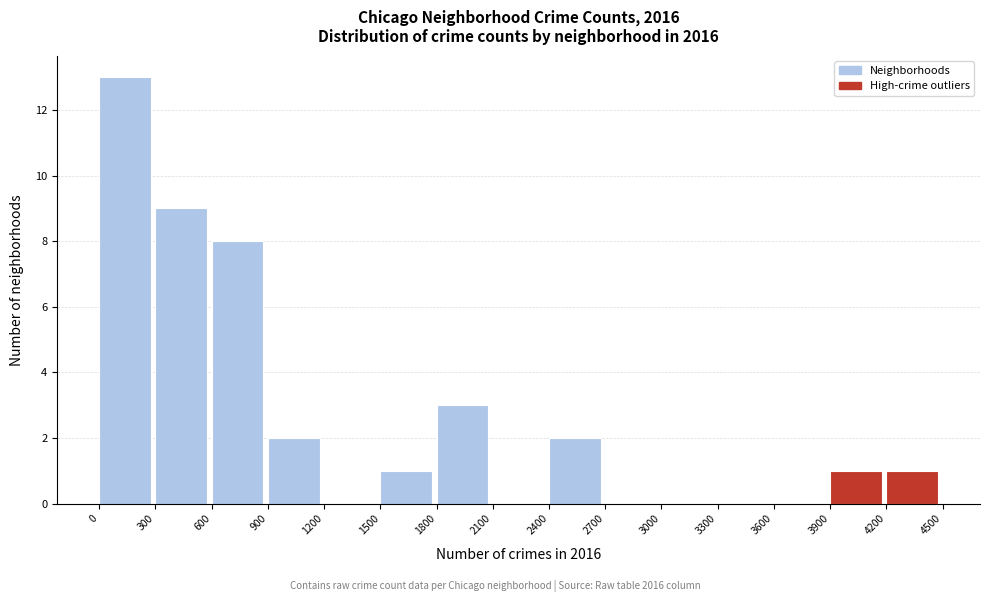

Reading left to right, transcribe this chart: for each bar, give the range it covers on the x-axis and its height. The values are not printed on the chart, so give them approximately, as read against the axis.

0 to 300: 13
300 to 600: 9
600 to 900: 8
900 to 1200: 2
1200 to 1500: 0
1500 to 1800: 1
1800 to 2100: 3
2100 to 2400: 0
2400 to 2700: 2
2700 to 3000: 0
3000 to 3300: 0
3300 to 3600: 0
3600 to 3900: 0
3900 to 4200: 1
4200 to 4500: 1